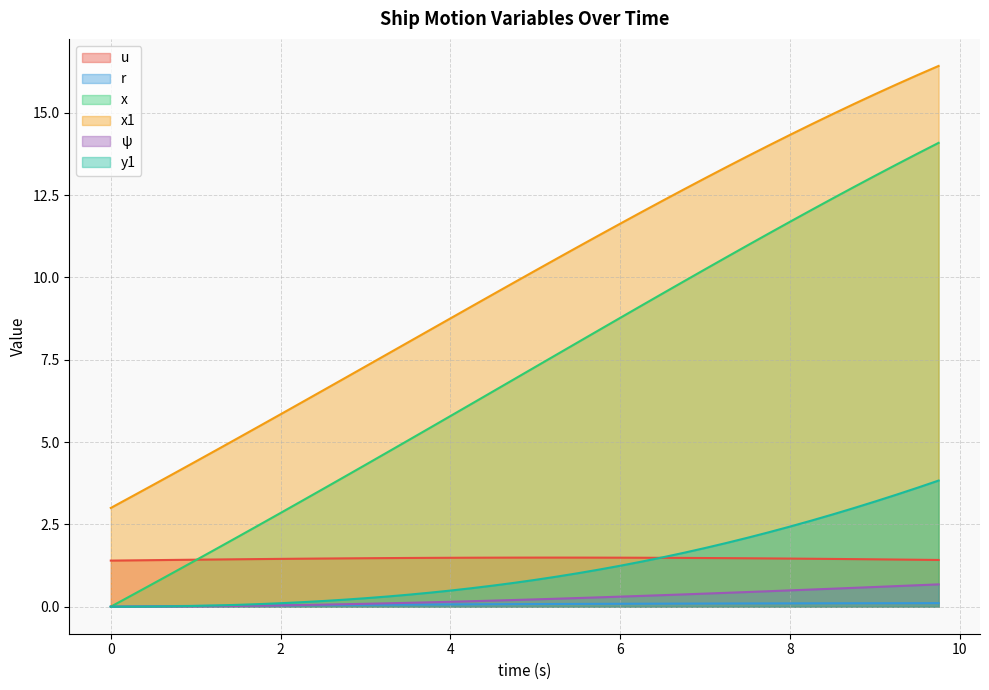

Reading right to left, list all the values displayed in this chart.

u: 1.4	1.4	1.4	1.4	1.4	1.5	1.5	1.5	1.5	1.5	1.5	1.5	1.5	1.5	1.5	1.5	1.5	1.5	1.5	1.5	1.5	1.5	1.5	1.5	1.5	1.5	1.5	1.5	1.5	1.5	1.5	1.5	1.4	1.4	1.4	1.4	1.4	1.4	1.4	1.4
r: 0.1	0.1	0.1	0.1	0.1	0.1	0.1	0.1	0.1	0.1	0.1	0.1	0.1	0.1	0.1	0.1	0.1	0.1	0.1	0.1	0.1	0.1	0.1	0.1	0.1	0.1	0.1	0.1	0.1	0.0	0.0	0.0	0.0	0.0	0.0	0.0	0.0	0.0	0.0	0.0
x: 14.1	13.8	13.4	13.1	12.7	12.4	12.0	11.7	11.3	11.0	10.6	10.2	9.9	9.5	9.1	8.8	8.4	8.0	7.7	7.3	6.9	6.5	6.2	5.8	5.4	5.0	4.7	4.3	3.9	3.6	3.2	2.8	2.5	2.1	1.8	1.4	1.1	0.7	0.3	0.0
x1: 16.4	16.1	15.9	15.6	15.3	15.0	14.6	14.3	14.0	13.7	13.4	13.0	12.7	12.3	12.0	11.6	11.3	10.9	10.6	10.2	9.8	9.5	9.1	8.8	8.4	8.0	7.7	7.3	6.9	6.6	6.2	5.8	5.5	5.1	4.8	4.4	4.1	3.7	3.4	3.0
psi: 0.7	0.7	0.6	0.6	0.6	0.5	0.5	0.5	0.5	0.4	0.4	0.4	0.4	0.4	0.3	0.3	0.3	0.3	0.2	0.2	0.2	0.2	0.2	0.1	0.1	0.1	0.1	0.1	0.1	0.1	0.1	0.0	0.0	0.0	0.0	0.0	0.0	0.0	0.0	0.0
y1: 3.8	3.6	3.4	3.2	3.0	2.8	2.6	2.4	2.3	2.1	1.9	1.8	1.6	1.5	1.4	1.2	1.1	1.0	0.9	0.8	0.7	0.6	0.6	0.5	0.4	0.4	0.3	0.3	0.2	0.2	0.1	0.1	0.1	0.1	0.0	0.0	0.0	0.0	0.0	0.0